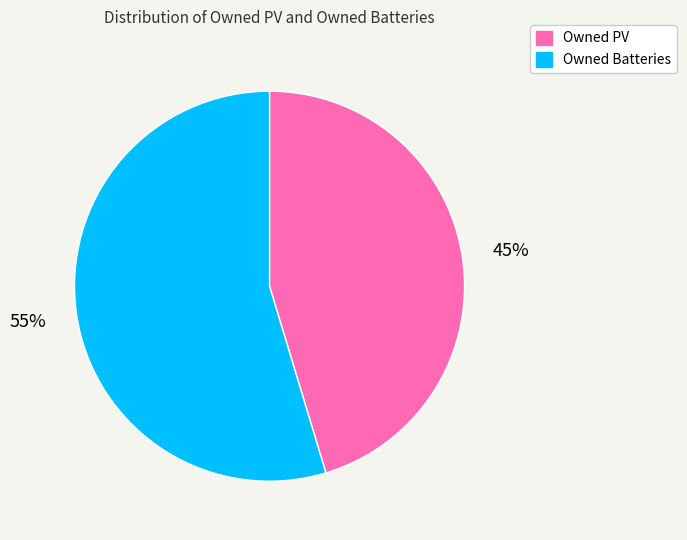

What percentage is the Owned PV slice, to the nearest percent?

45%